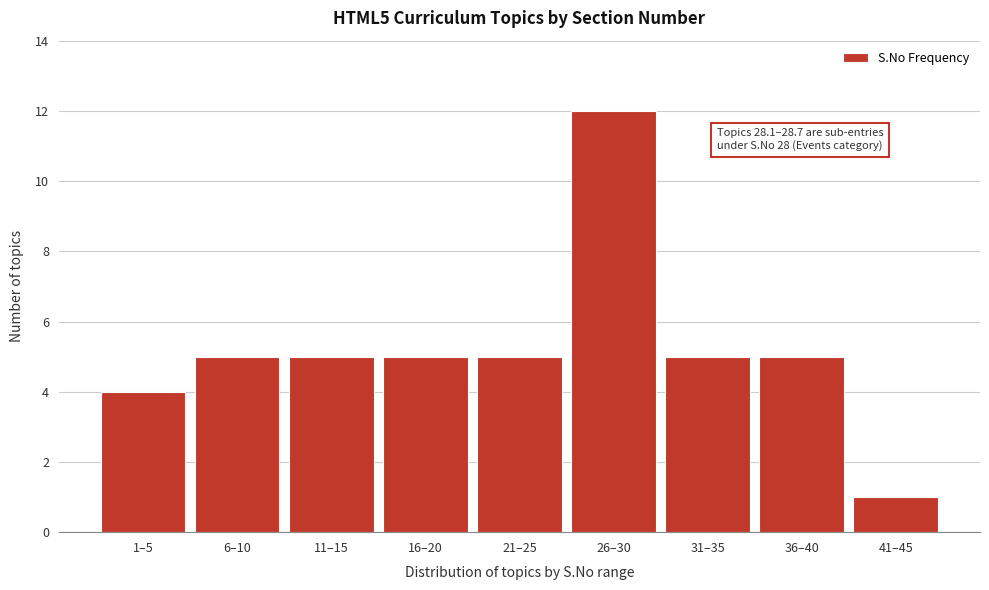

Reading left to right, transcribe all the data shown in this chart.

4	5	5	5	5	12	5	5	1